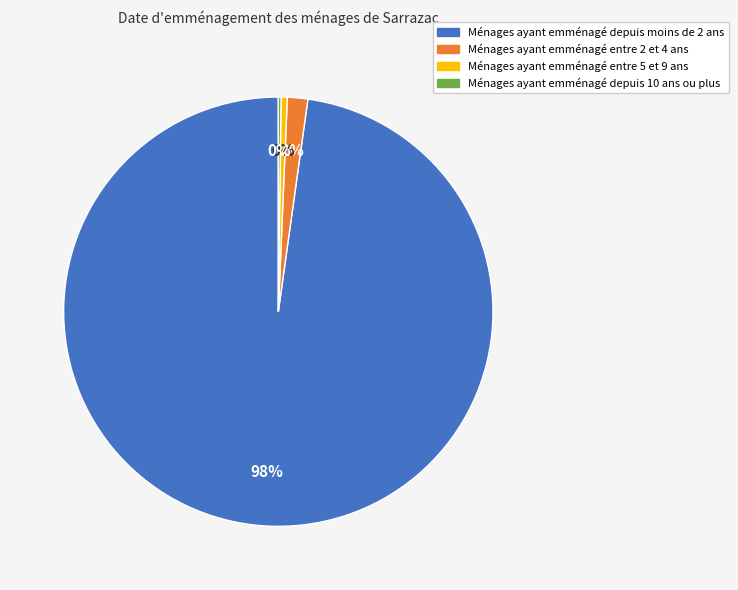

Which slice is the largest?

Ménages ayant emménagé depuis moins de 2 ans